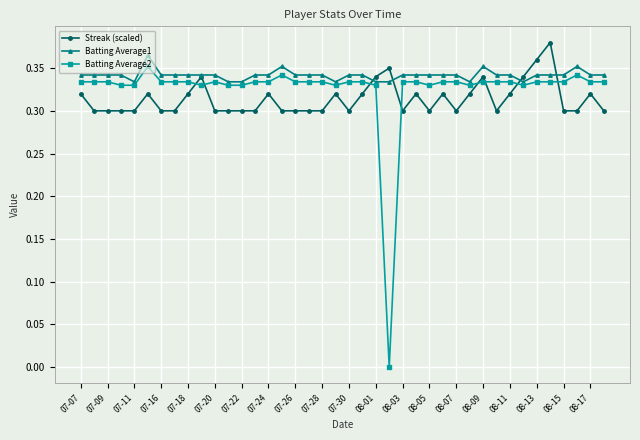

Which series has the widest spread of values?

Batting Average2